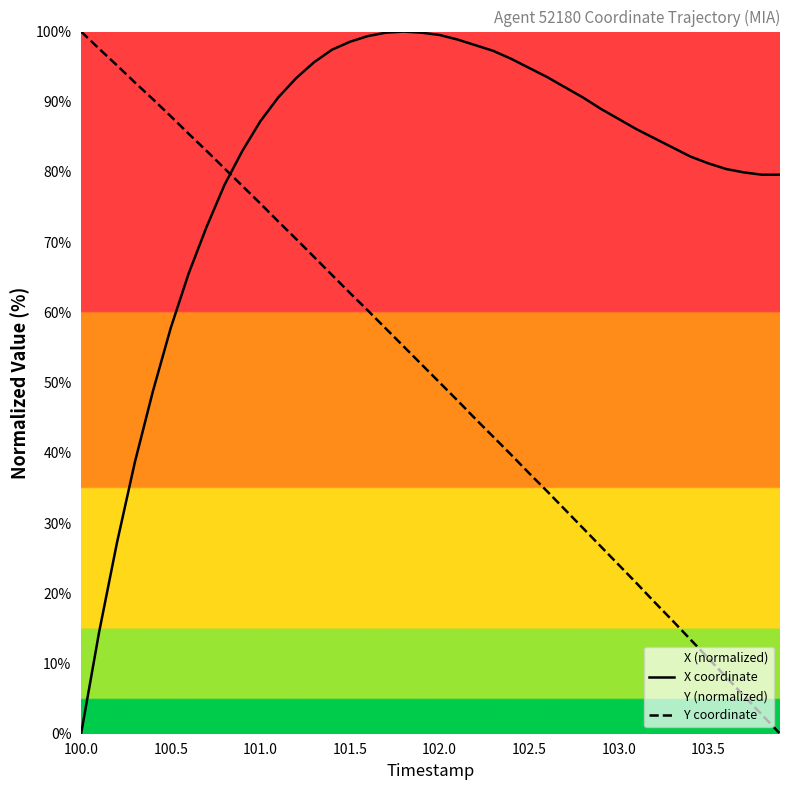

Reading left to right, list all the values displayed in this chart.

X coordinate: 0.0	14.4	27.2	38.7	48.7	57.8	65.5	72.2	78.2	83.0	87.2	90.6	93.4	95.6	97.4	98.5	99.4	99.8	100.0	99.8	99.5	98.9	98.1	97.2	96.1	94.8	93.5	92.1	90.6	89.0	87.5	86.1	84.8	83.5	82.2	81.2	80.4	79.9	79.6	79.6
Y coordinate: 100.0	97.6	95.2	92.8	90.4	87.9	85.4	83.0	80.5	78.0	75.5	73.0	70.5	67.9	65.3	62.8	60.3	57.7	55.2	52.6	50.0	47.5	44.8	42.3	39.7	37.1	34.5	31.9	29.3	26.7	24.0	21.4	18.7	16.1	13.4	10.7	8.1	5.4	2.7	0.0